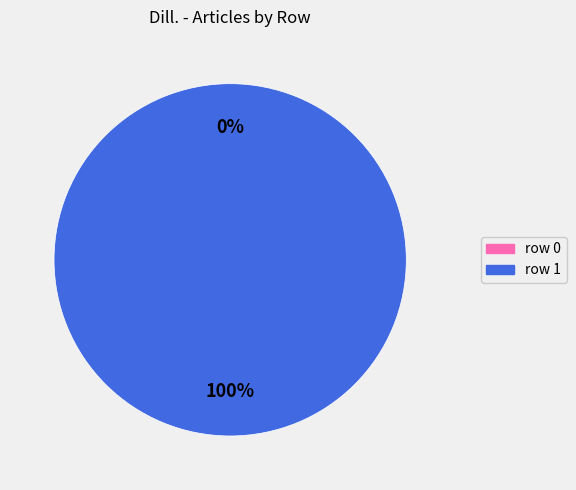

Is there a majority slice in this chart?

Yes